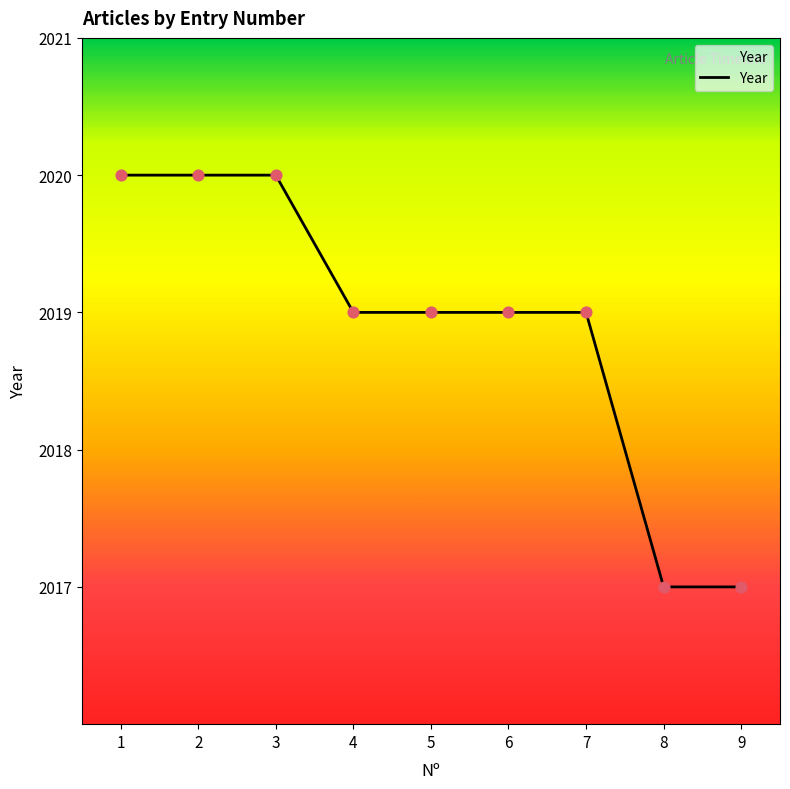

Which has a higher value, 3 or 6?

3